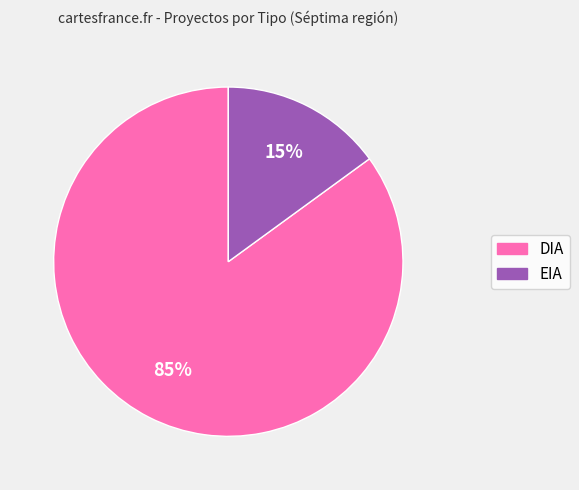

How many slices are in this pie chart?

2